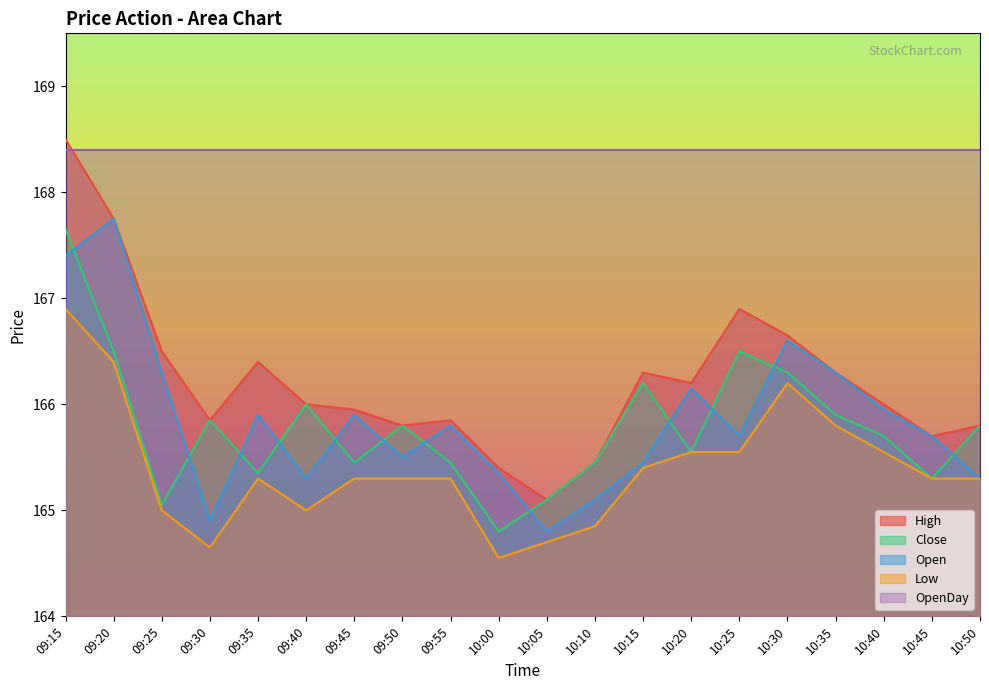

True or false: Low and High cross at least once.

False